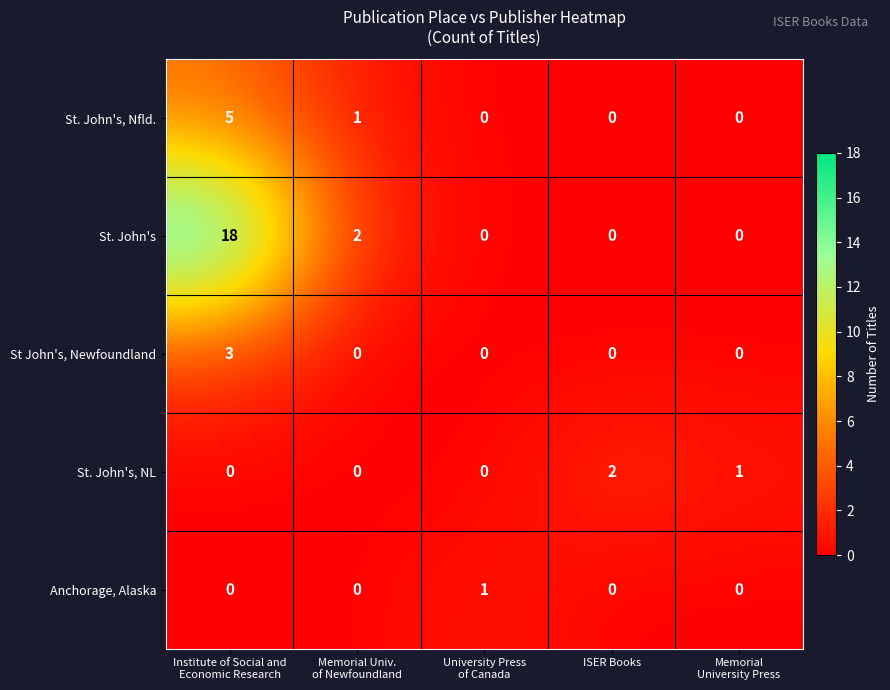

List the series in order of their peak value, highest first.

St. John's, St. John's, Nfld., St John's, Newfoundland, St. John's, NL, Anchorage, Alaska